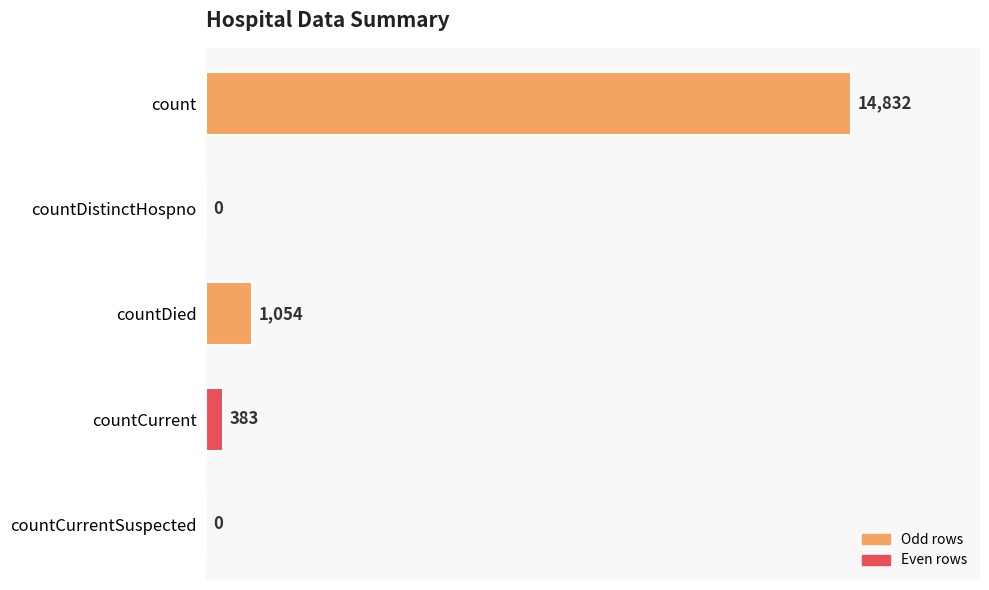

The value at countCurrent is 383. True or false?

True